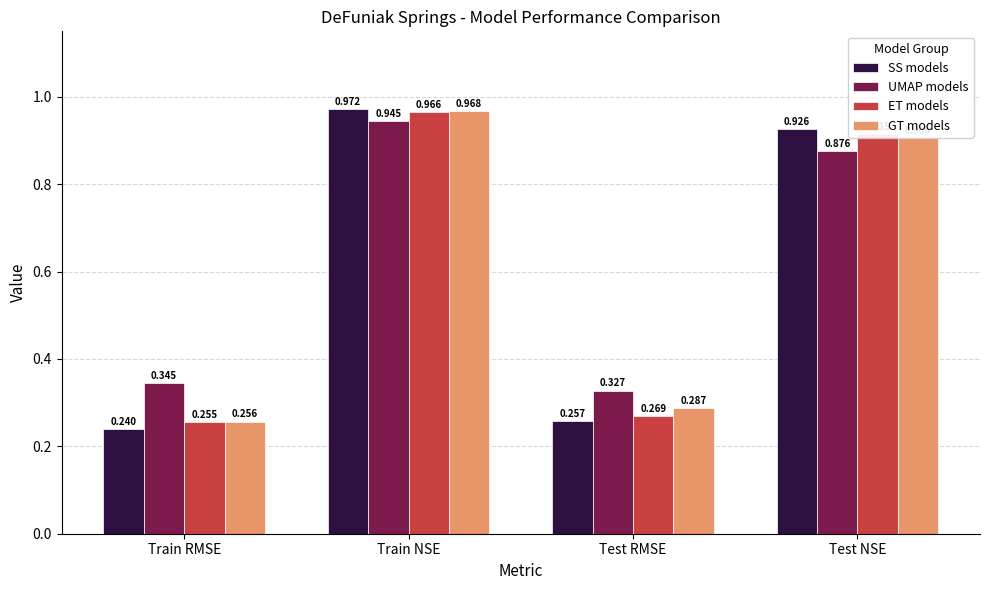

Which series has the widest spread of values?

SS models